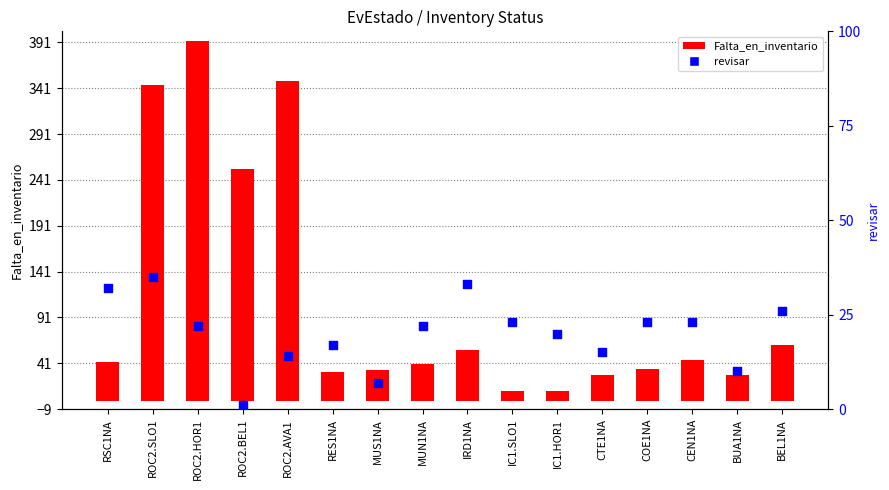

What is the total value across all series at CTE1NA?

43